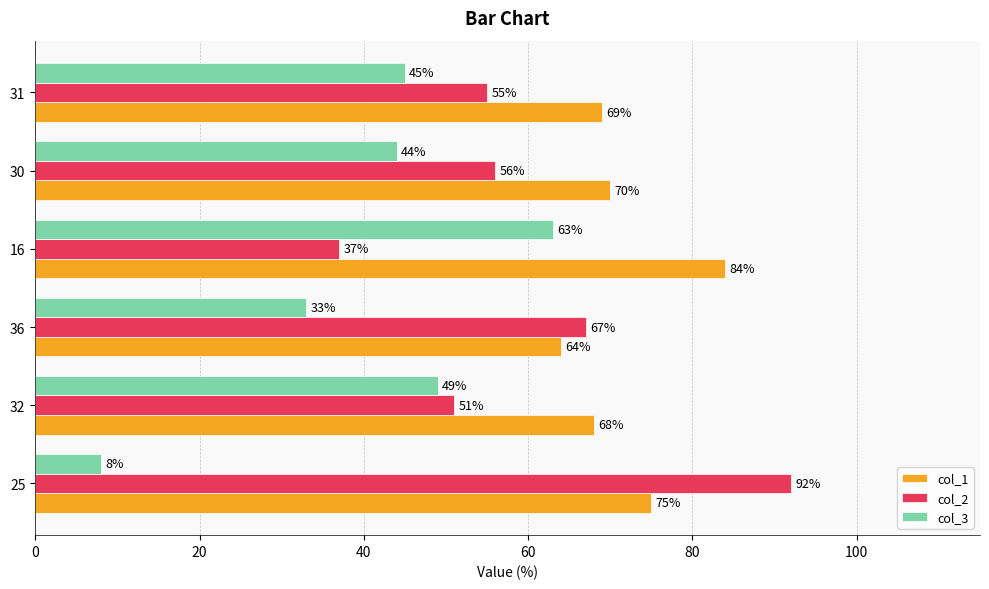

What is the average value of the col_3 series?

40